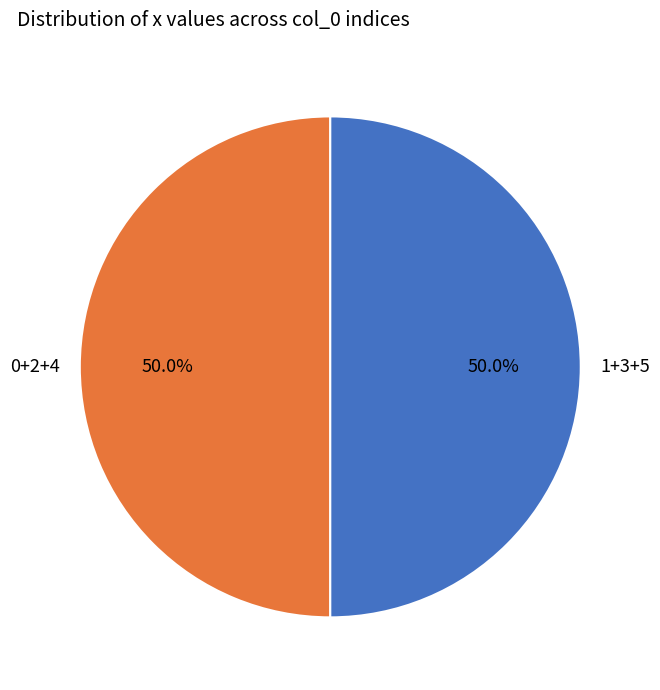

Approximately how many times larger is the value at 0+2+4 compared to 1+3+5?

1.0